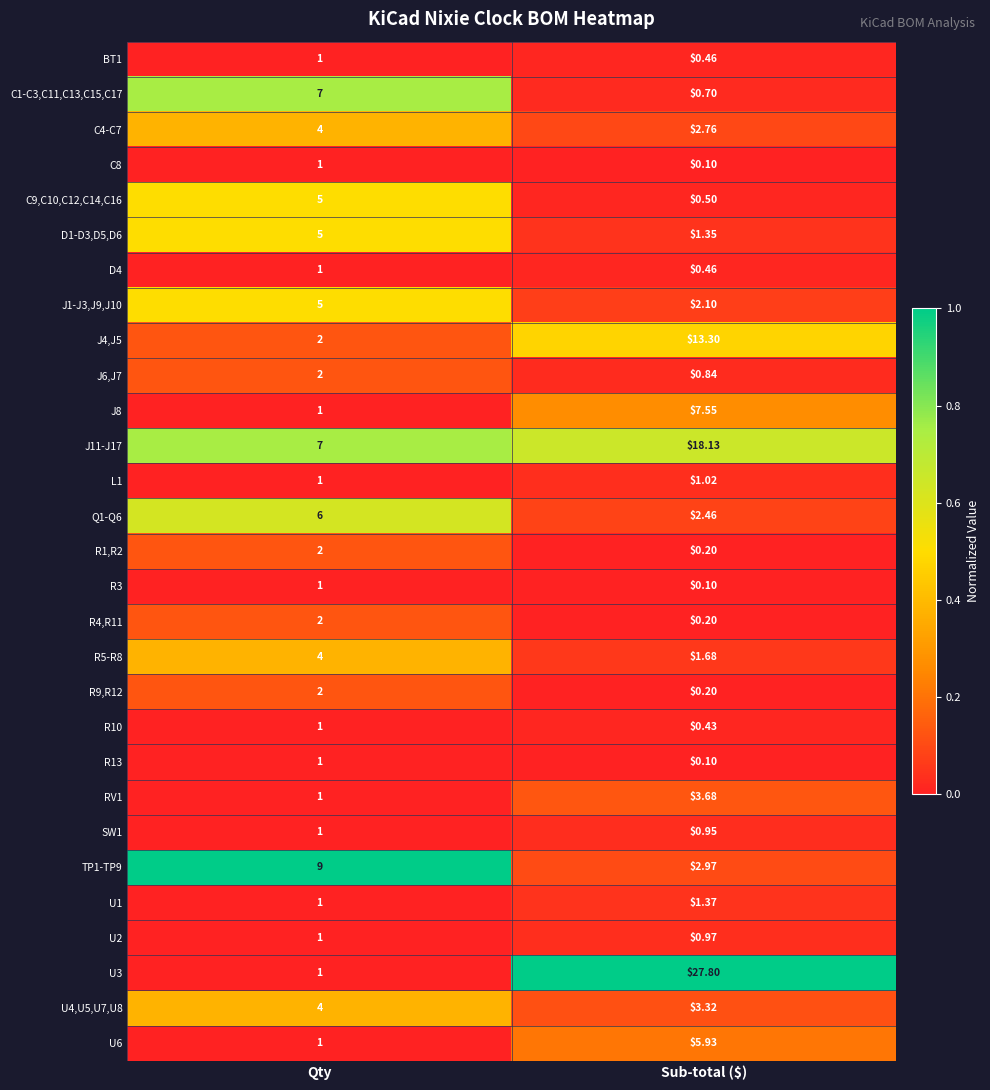

Which series changed the most between Qty and Sub-total ($)?

U3